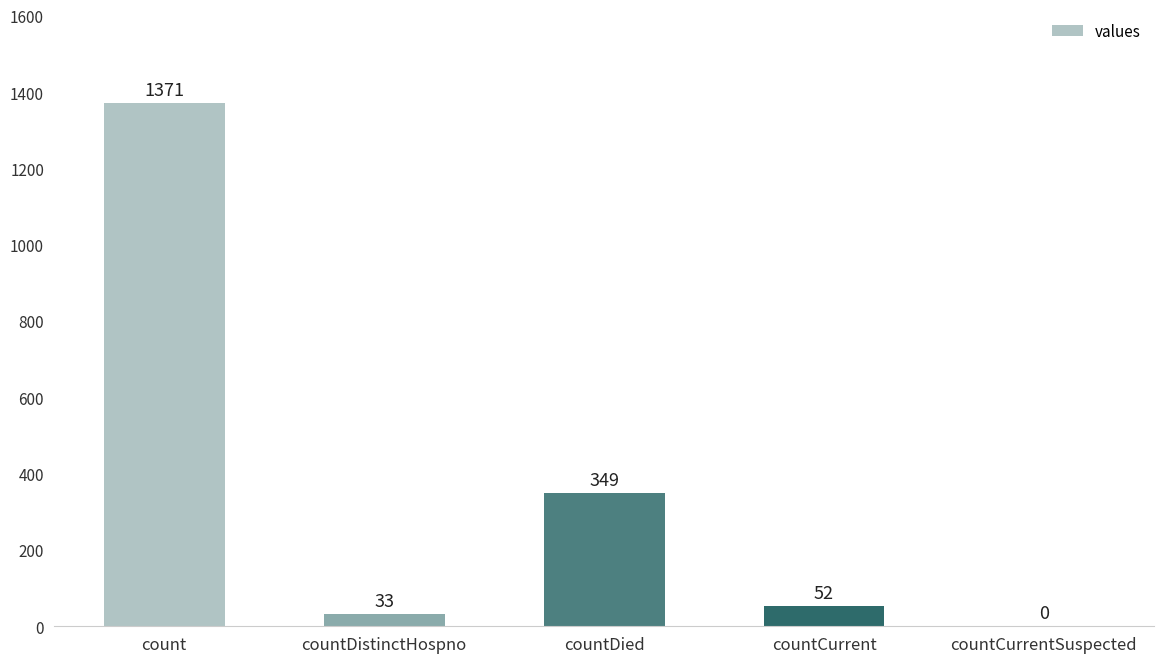

What is the sum of all values?

1805